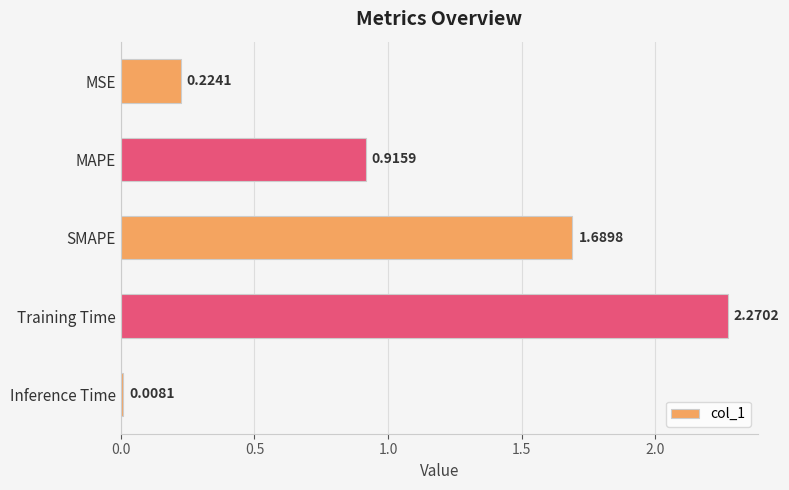

Does the chart contain stacked bars?

No